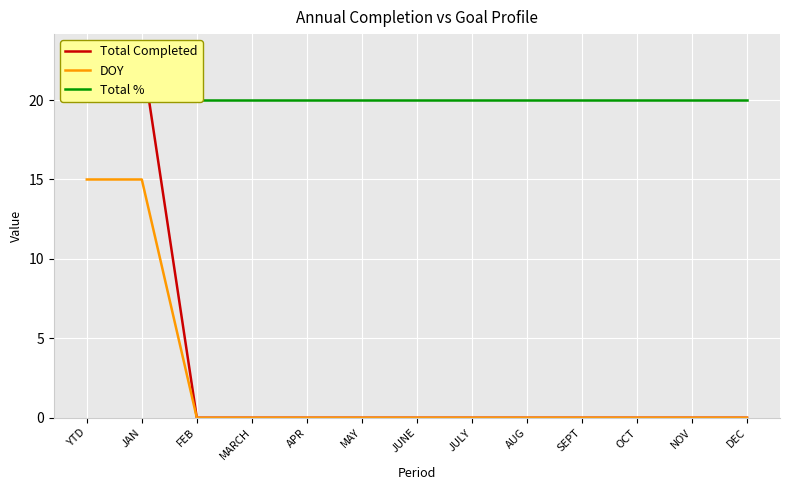

What are all the series names shown in the legend?

Total Completed, DOY, Total %